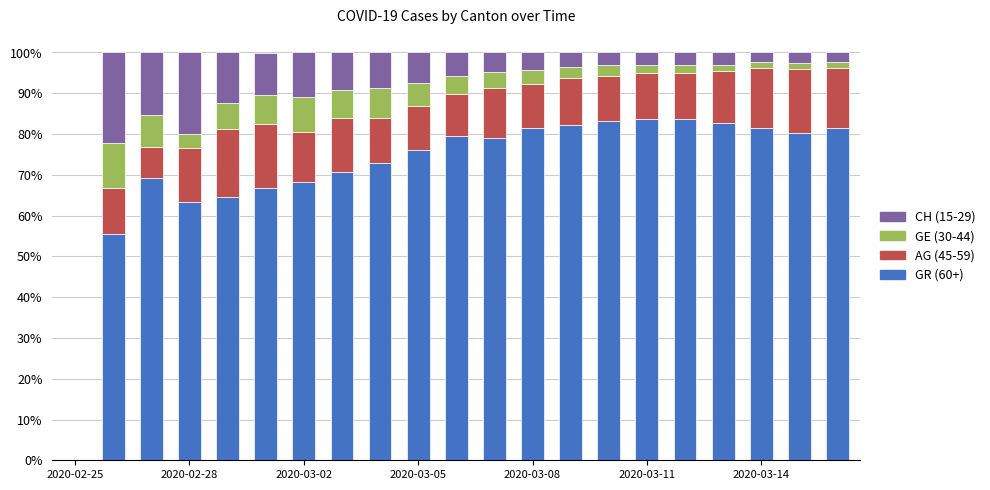

Are the bars horizontal?

No